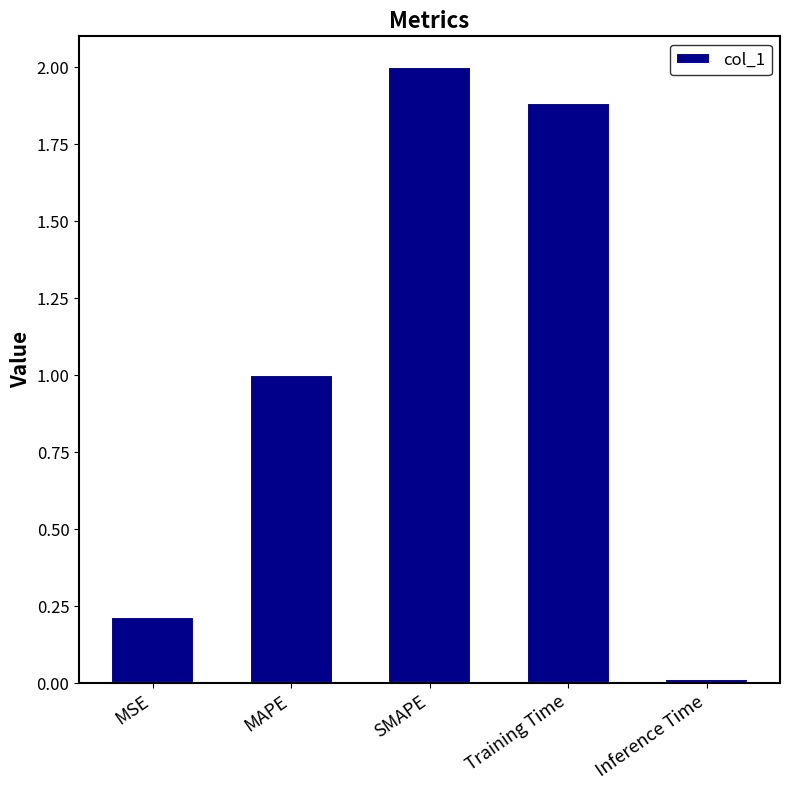

Between MAPE and Inference Time, which is larger?

MAPE